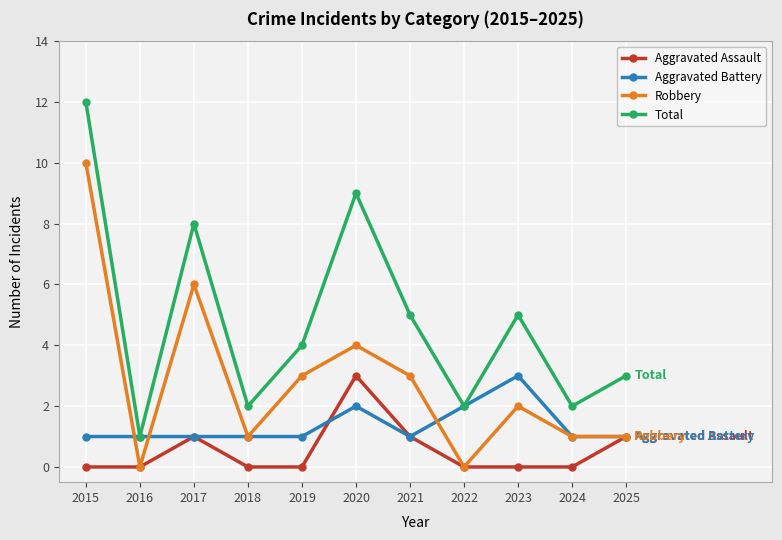

At which label does Total reach its peak?

2015